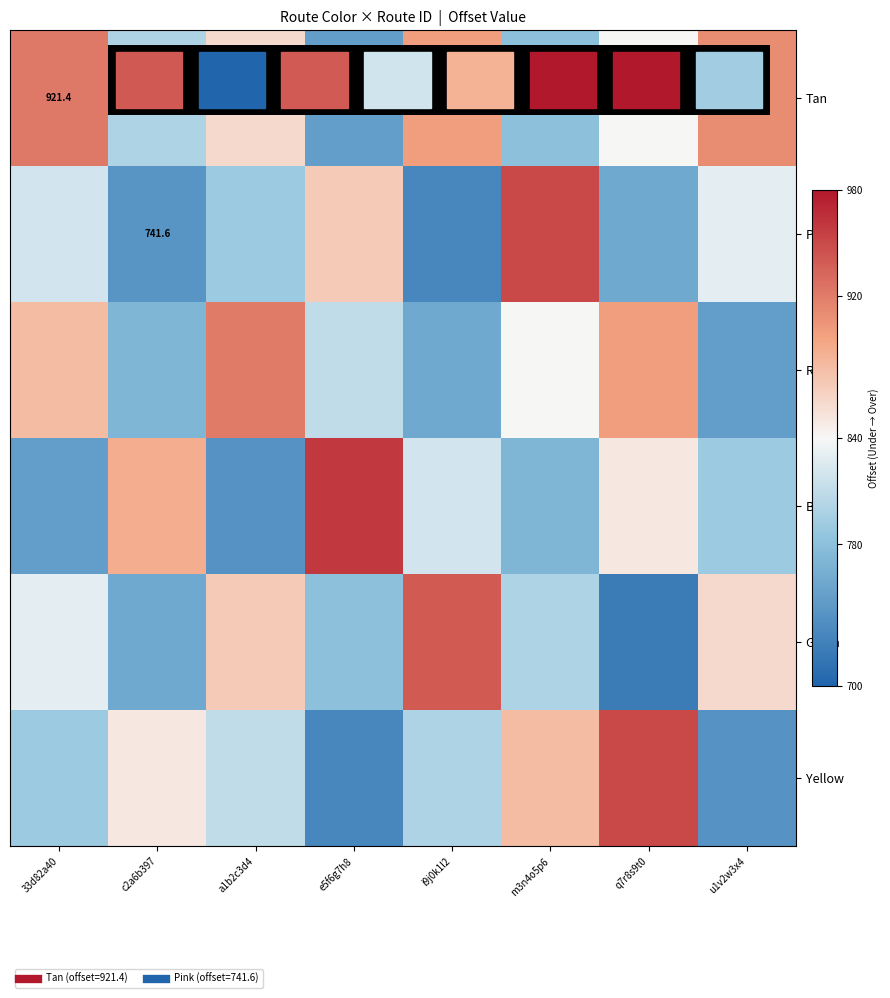

At which label is Blue closest to 850?

q7r8s9t0